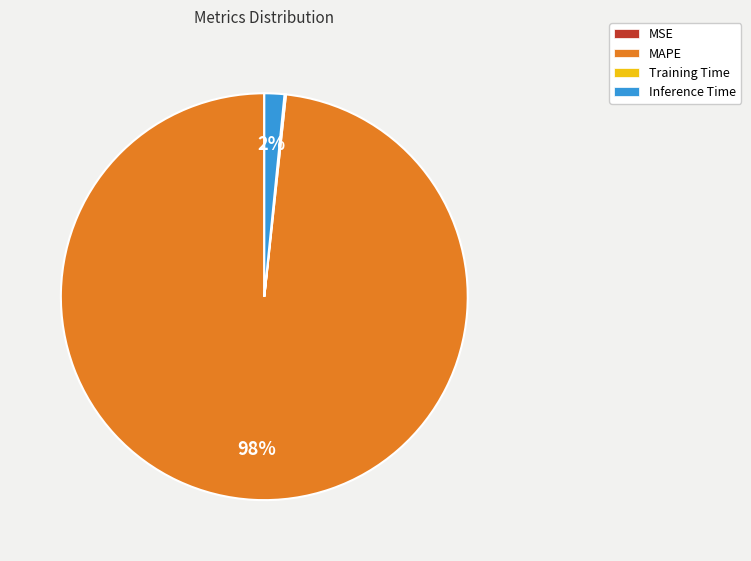

The Inference Time slice represents 2% of the pie. True or false?

True